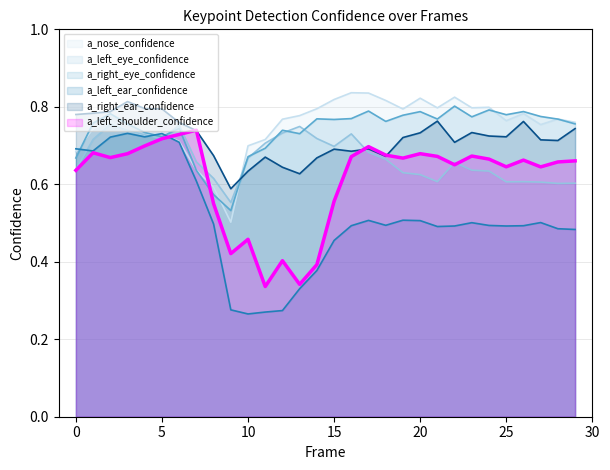

Reading left to right, extract all data points from this chart.

a_nose_confidence: 0.7	0.7	0.8	0.7	0.7	0.7	0.7	0.6	0.6	0.5	0.7	0.7	0.8	0.8	0.8	0.8	0.8	0.8	0.8	0.8	0.8	0.8	0.8	0.8	0.8	0.8	0.8	0.8	0.8	0.8
a_left_eye_confidence: 0.6	0.7	0.8	0.7	0.7	0.7	0.8	0.7	0.6	0.6	0.7	0.7	0.7	0.7	0.7	0.7	0.7	0.7	0.7	0.6	0.6	0.6	0.7	0.6	0.6	0.6	0.6	0.6	0.6	0.6
a_right_eye_confidence: 0.7	0.8	0.8	0.8	0.7	0.7	0.7	0.6	0.6	0.5	0.7	0.7	0.7	0.7	0.8	0.8	0.8	0.8	0.8	0.8	0.8	0.8	0.8	0.8	0.8	0.8	0.8	0.8	0.8	0.8
a_left_ear_confidence: 0.7	0.7	0.7	0.7	0.7	0.7	0.7	0.6	0.5	0.3	0.3	0.3	0.3	0.3	0.4	0.5	0.5	0.5	0.5	0.5	0.5	0.5	0.5	0.5	0.5	0.5	0.5	0.5	0.5	0.5
a_right_ear_confidence: 0.8	0.8	0.8	0.8	0.8	0.8	0.8	0.7	0.7	0.6	0.6	0.7	0.6	0.6	0.7	0.7	0.7	0.7	0.7	0.7	0.7	0.8	0.7	0.7	0.7	0.7	0.8	0.7	0.7	0.7
a_left_shoulder_confidence: 0.6	0.7	0.7	0.7	0.7	0.7	0.7	0.7	0.5	0.4	0.5	0.3	0.4	0.3	0.4	0.6	0.7	0.7	0.7	0.7	0.7	0.7	0.7	0.7	0.7	0.6	0.7	0.6	0.7	0.7